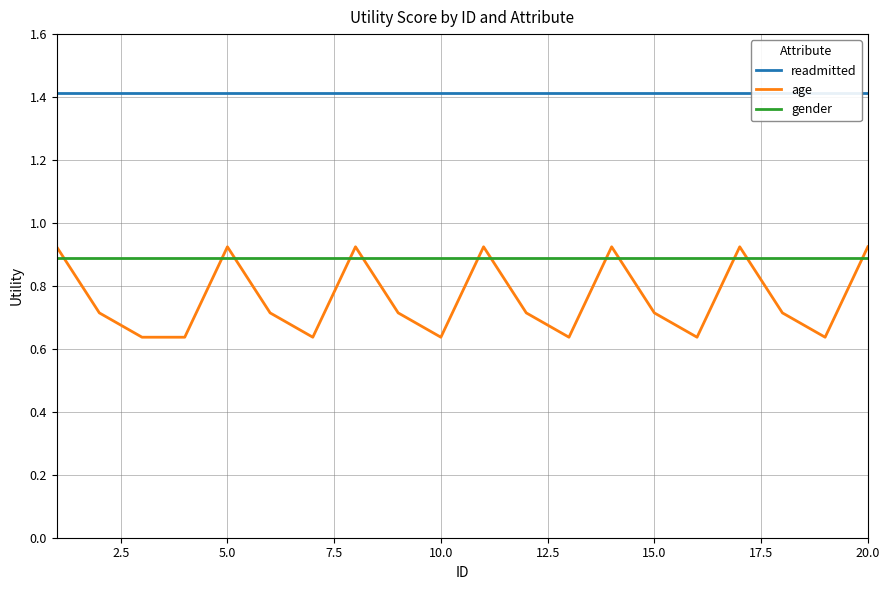

How many age values are between 0 and 1?

20